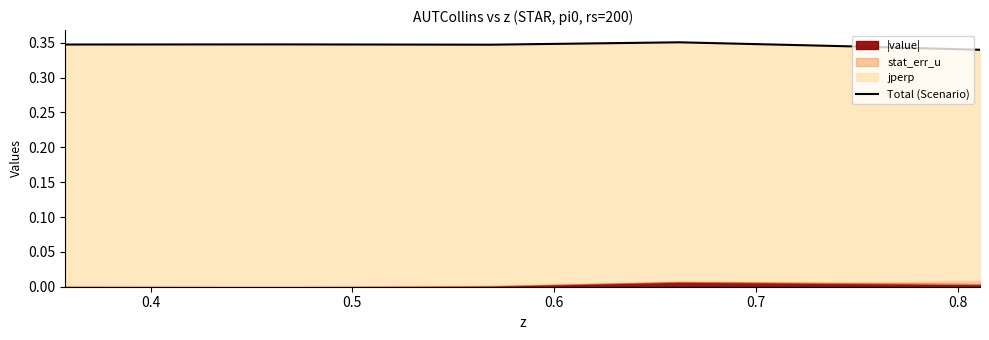

The chart shows a value of 0.1 at 0.4. True or false?

False